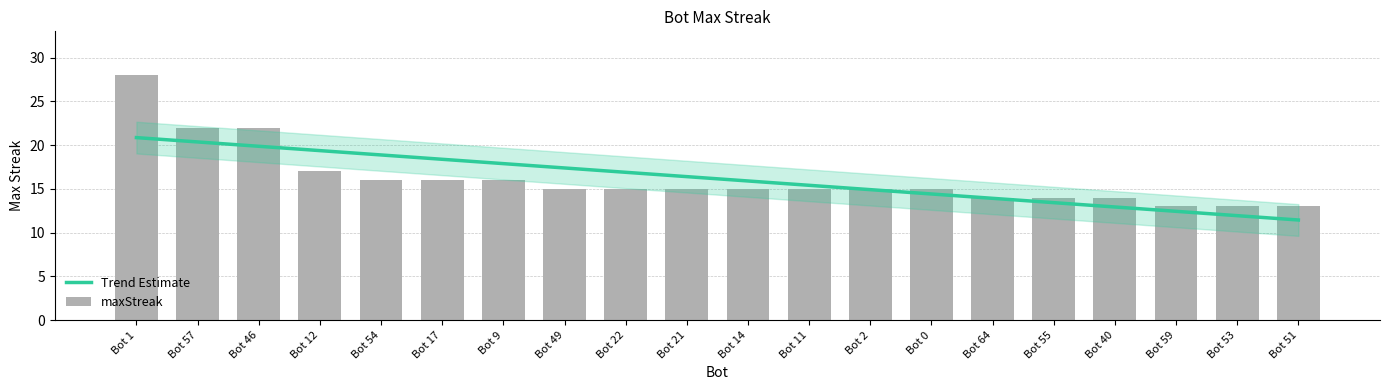

Which label corresponds to the largest value in the chart?

Bot 1